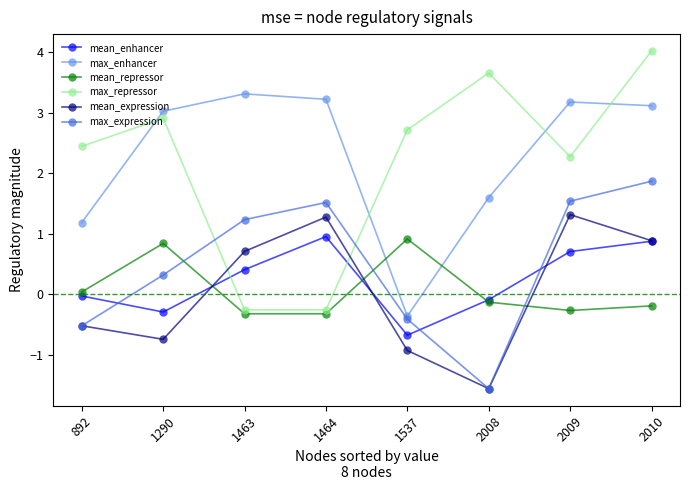

What is the difference between the highest and lowest values at 2008?

5.2